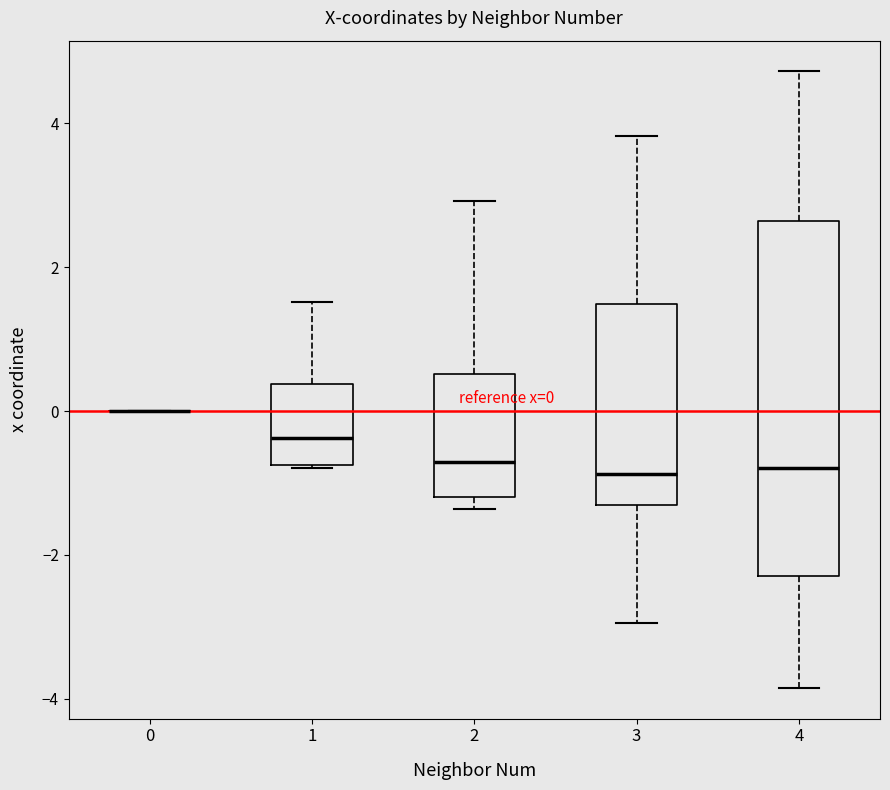

Comparing the boxes themselves (not the whiskers), which one is the tallest?

4